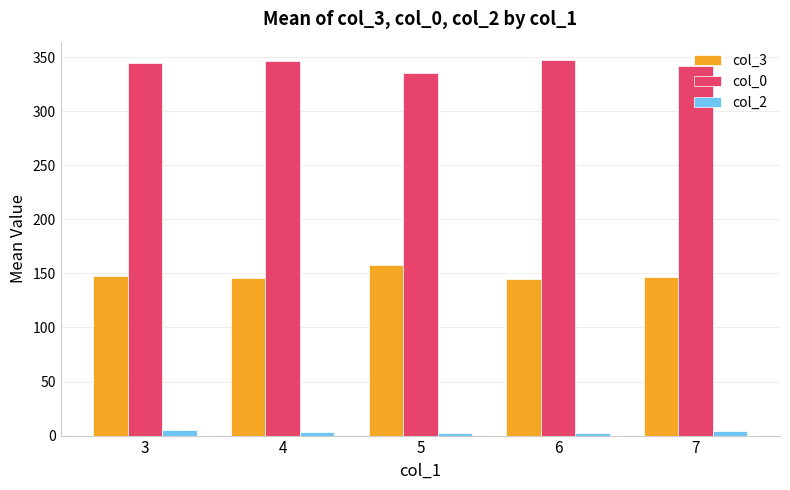

At 6, list the series in order from largest to smallest.

col_0, col_3, col_2